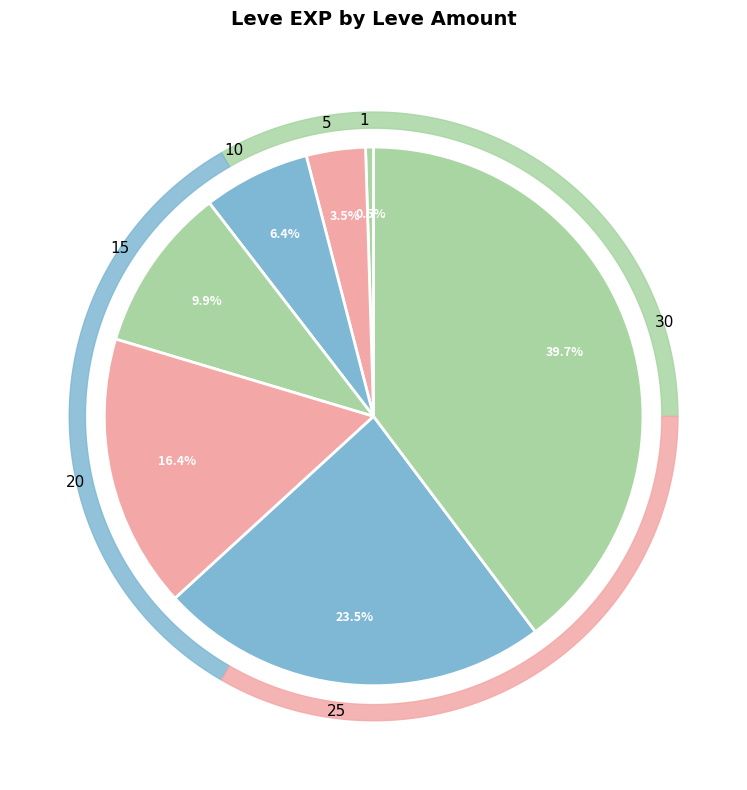

Approximately how many times larger is the value at 15 compared to 10?

1.5